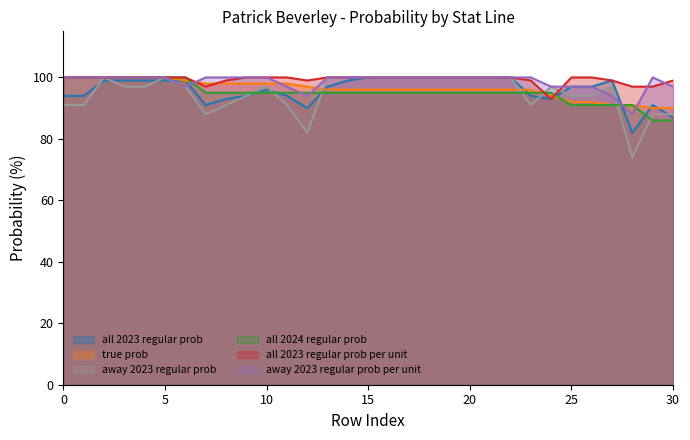

True or false: true prob and away 2023 regular prob per unit intersect in this chart.

True